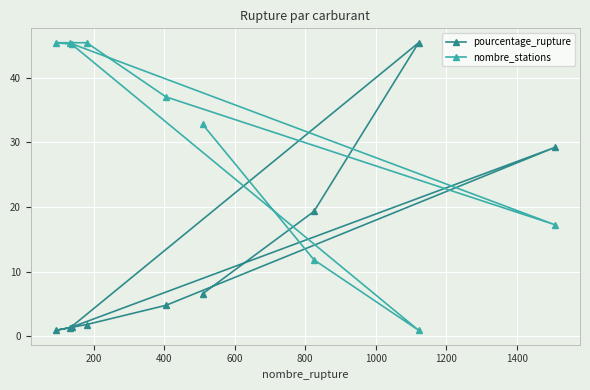

How many lines are shown in the chart?

2